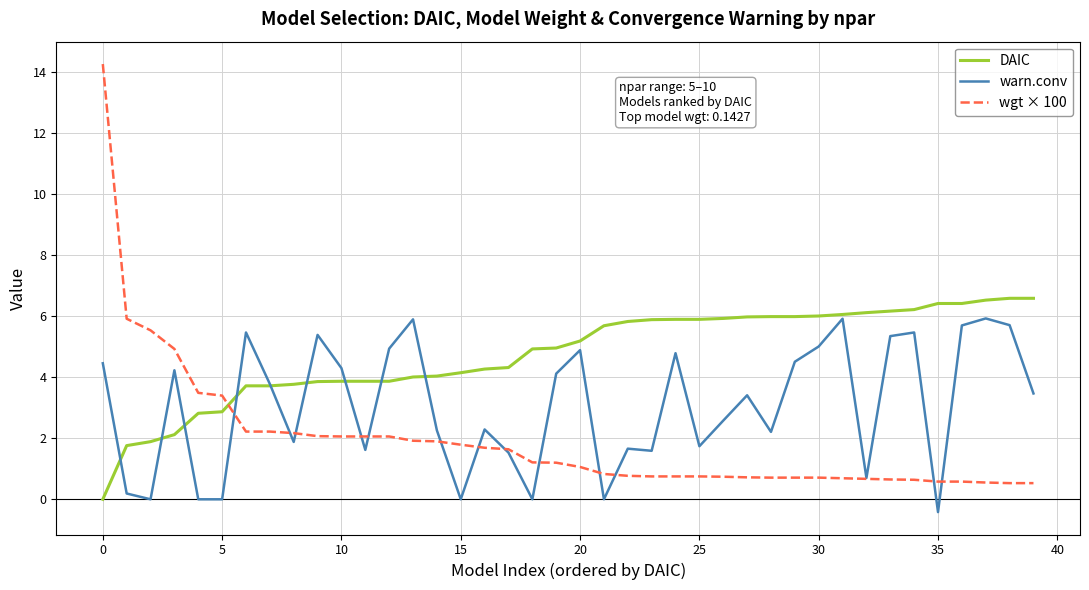

Which series ends up on top after the final intersection of DAIC and wgt × 100?

DAIC